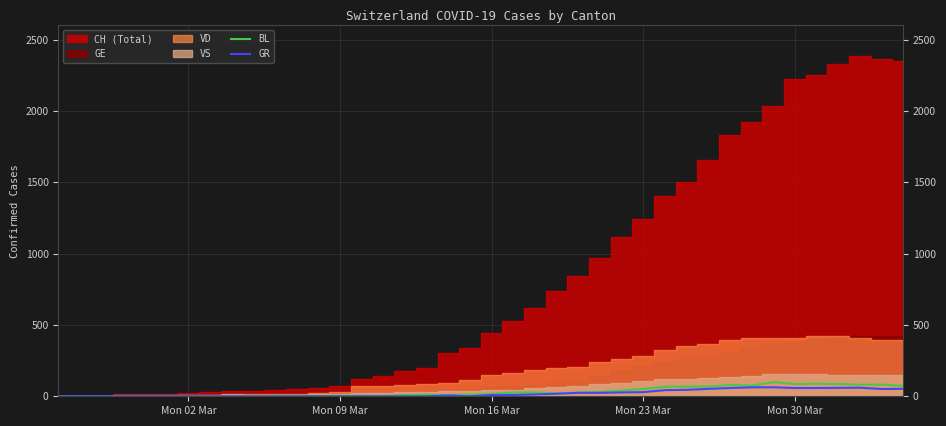

At which category does the chart reach its minimum across all series?

Mon 02 Mar